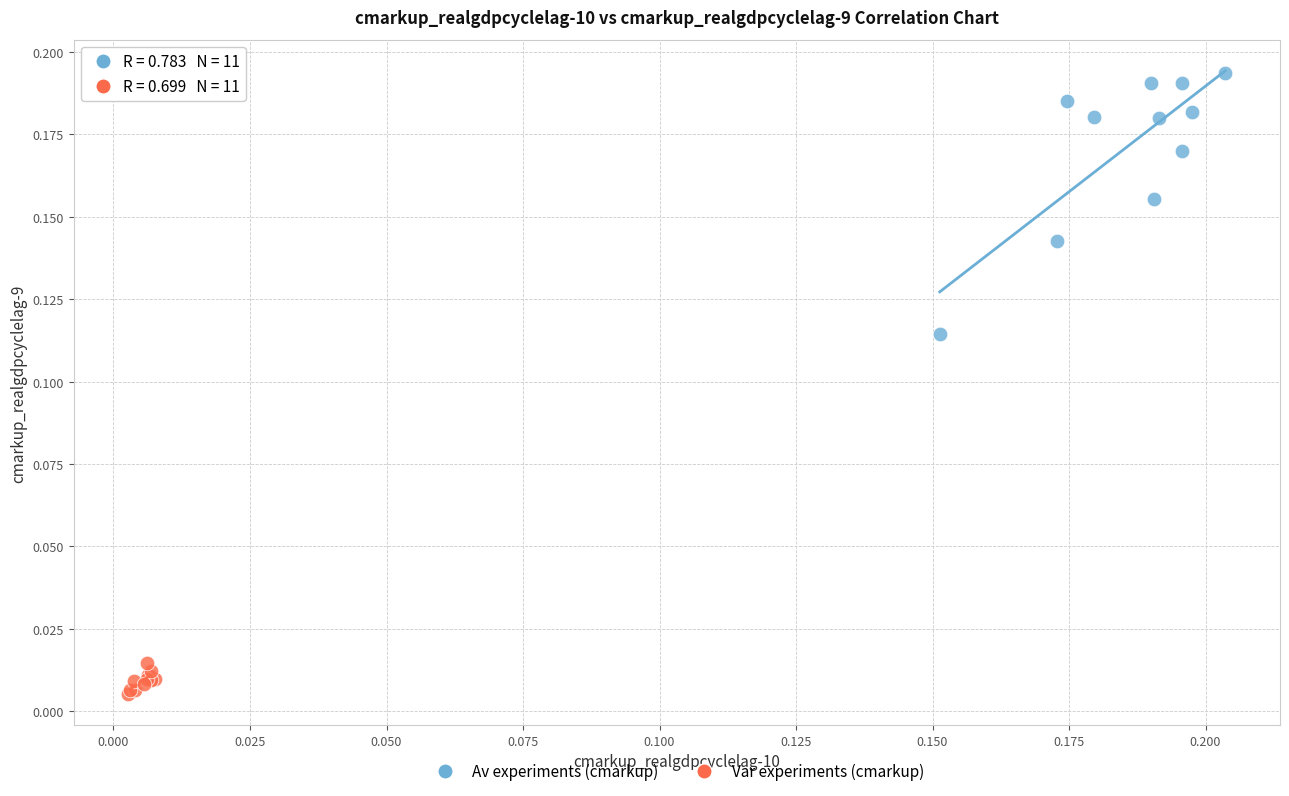

Which series reaches the minimum Y coordinate?

Var experiments (cmarkup)